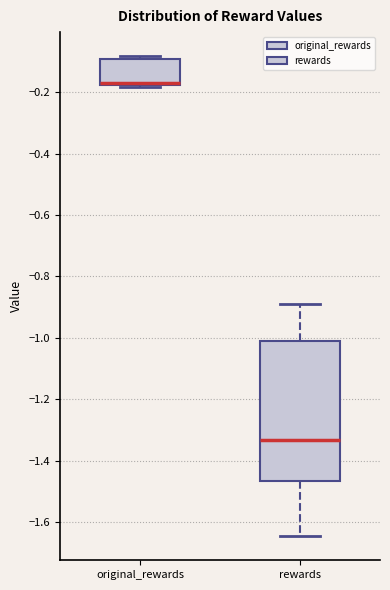

Where is the lower edge of the box for original_rewards on the y-axis? The values are not printed on the chart, so give them approximately, as read against the axis.

-0.18